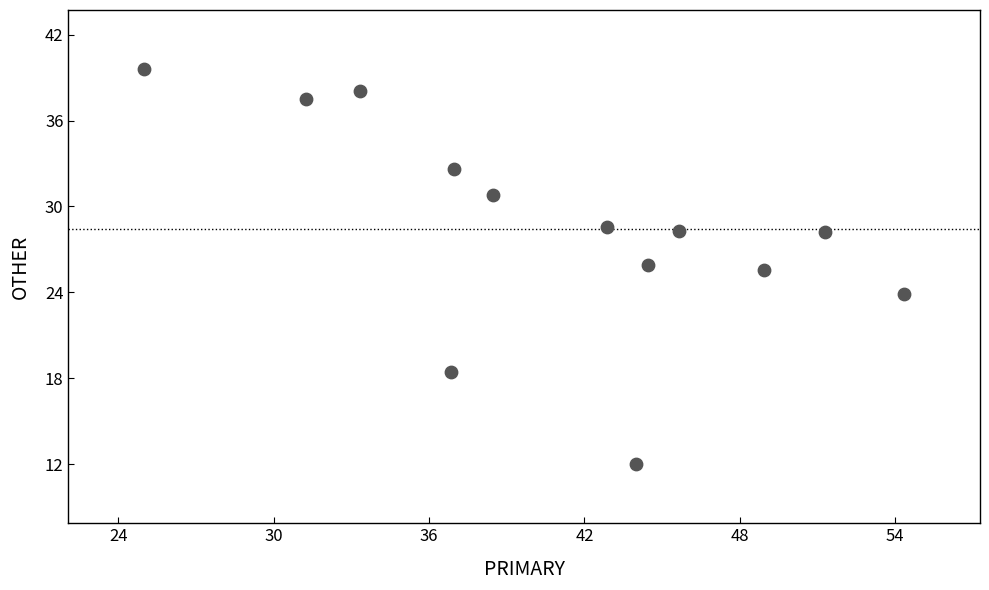

What is the range of X values (max minus min)?

29.3